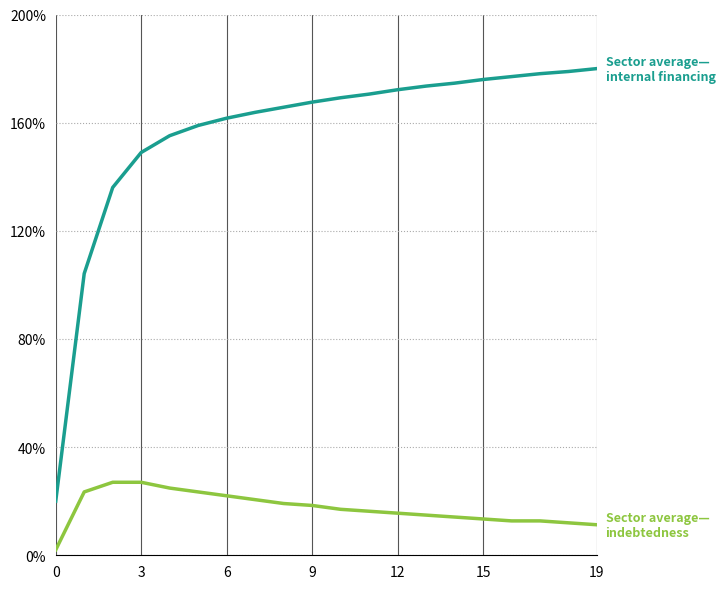

What is the maximum value shown in the chart?

180.0